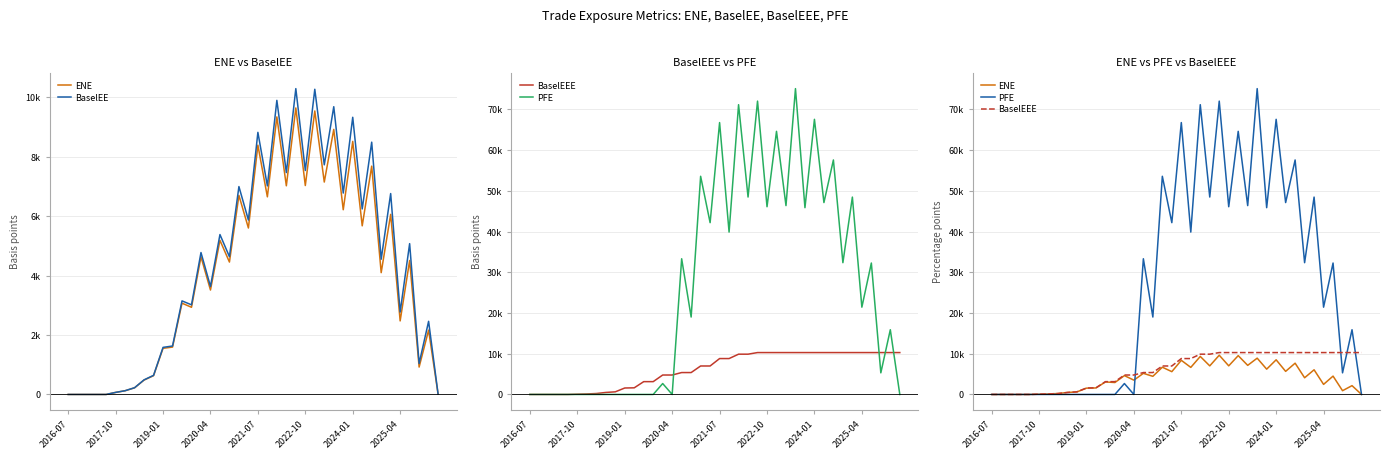

How many lines are shown in the chart?

4